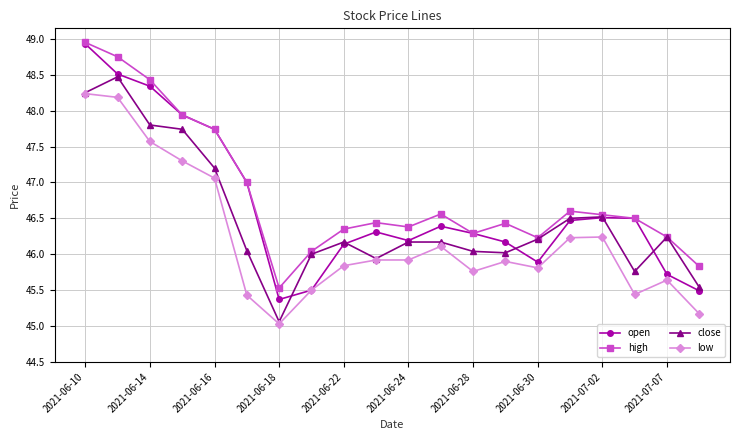

At how many categories does at least one series exceed 45?

20